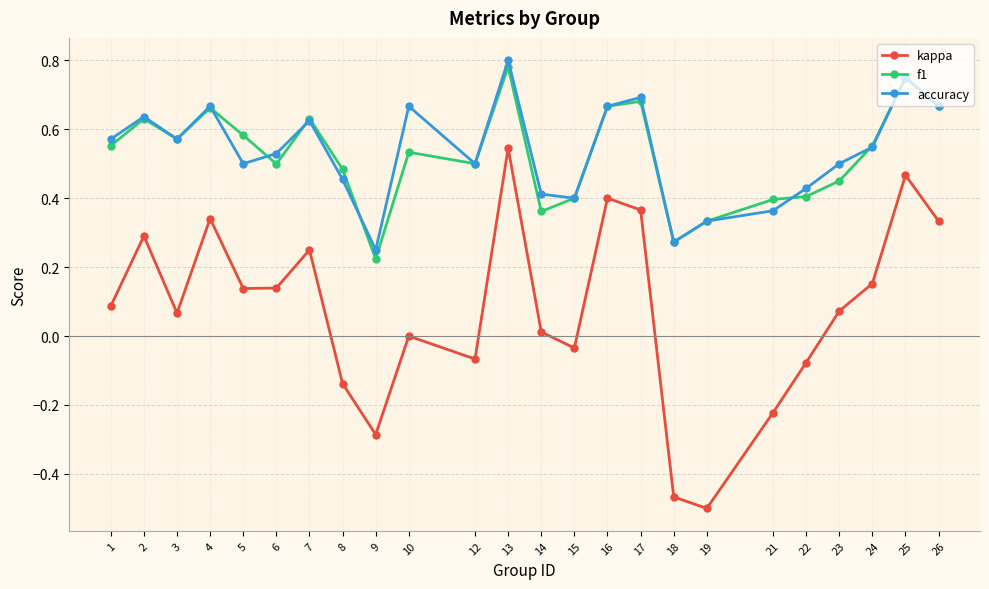

Count the accuracy values in the range 0 to 1.

24